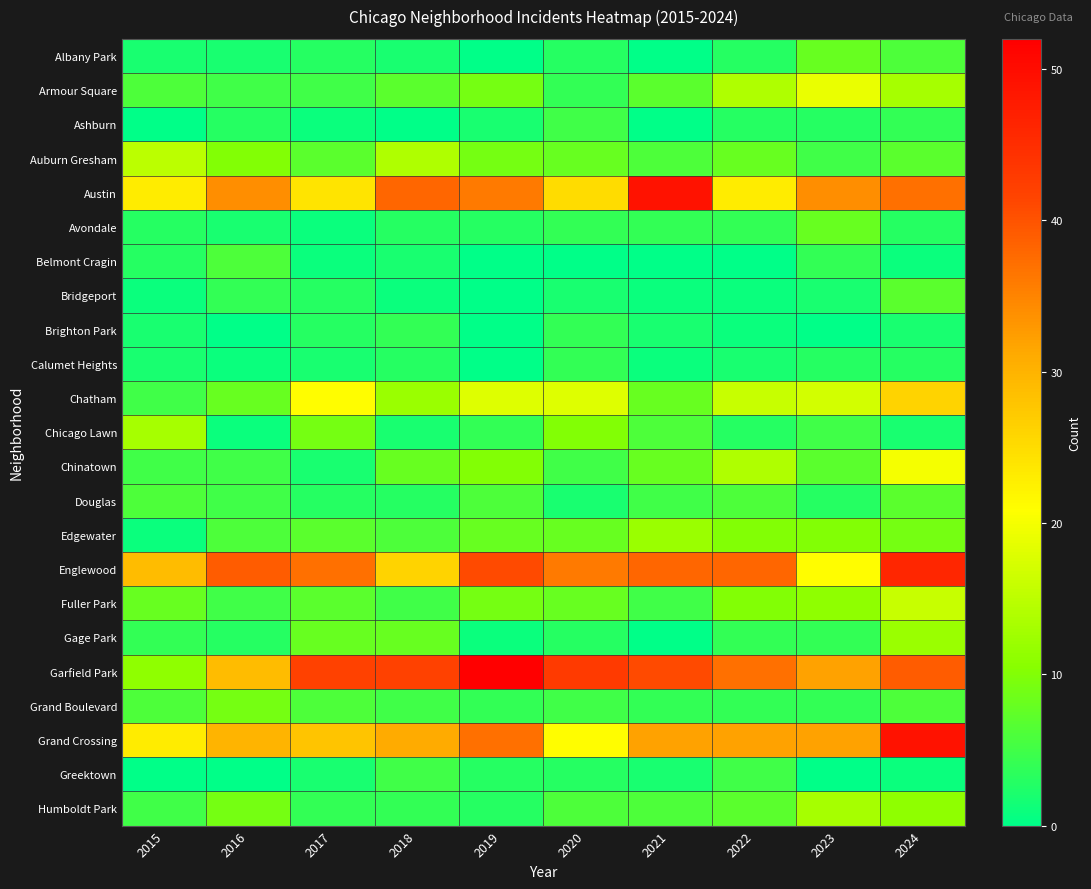

Reading left to right, list all the values displayed in this chart.

Albany Park: 2015=2	2016=2	2017=3	2018=2	2019=0	2020=3	2021=0	2022=3	2023=8	2024=6
Armour Square: 2015=6	2016=5	2017=5	2018=7	2019=9	2020=4	2021=7	2022=14	2023=19	2024=13
Ashburn: 2015=0	2016=3	2017=1	2018=0	2019=2	2020=5	2021=0	2022=3	2023=3	2024=4
Auburn Gresham: 2015=15	2016=10	2017=7	2018=14	2019=9	2020=8	2021=6	2022=8	2023=5	2024=7
Austin: 2015=23	2016=34	2017=24	2018=38	2019=36	2020=25	2021=49	2022=23	2023=34	2024=37
Avondale: 2015=3	2016=2	2017=1	2018=3	2019=3	2020=4	2021=4	2022=4	2023=8	2024=3
Belmont Cragin: 2015=3	2016=6	2017=1	2018=2	2019=0	2020=0	2021=0	2022=0	2023=4	2024=1
Bridgeport: 2015=1	2016=4	2017=3	2018=1	2019=0	2020=2	2021=1	2022=1	2023=2	2024=7
Brighton Park: 2015=2	2016=0	2017=3	2018=4	2019=0	2020=4	2021=2	2022=1	2023=0	2024=2
Calumet Heights: 2015=2	2016=1	2017=2	2018=3	2019=0	2020=4	2021=1	2022=2	2023=3	2024=3
Chatham: 2015=5	2016=8	2017=21	2018=12	2019=18	2020=18	2021=8	2022=16	2023=17	2024=26
Chicago Lawn: 2015=13	2016=1	2017=9	2018=2	2019=4	2020=10	2021=6	2022=3	2023=5	2024=2
Chinatown: 2015=5	2016=5	2017=2	2018=8	2019=10	2020=5	2021=8	2022=14	2023=7	2024=20
Douglas: 2015=6	2016=5	2017=3	2018=3	2019=6	2020=2	2021=5	2022=6	2023=3	2024=7
Edgewater: 2015=1	2016=6	2017=7	2018=6	2019=8	2020=8	2021=12	2022=10	2023=10	2024=9
Englewood: 2015=29	2016=39	2017=37	2018=26	2019=41	2020=36	2021=38	2022=38	2023=21	2024=46
Fuller Park: 2015=8	2016=5	2017=7	2018=5	2019=9	2020=8	2021=5	2022=10	2023=11	2024=16
Gage Park: 2015=4	2016=3	2017=8	2018=8	2019=1	2020=3	2021=0	2022=4	2023=4	2024=12
Garfield Park: 2015=11	2016=29	2017=42	2018=42	2019=52	2020=43	2021=41	2022=37	2023=32	2024=39
Grand Boulevard: 2015=6	2016=9	2017=6	2018=5	2019=4	2020=5	2021=4	2022=4	2023=4	2024=6
Grand Crossing: 2015=23	2016=30	2017=28	2018=31	2019=37	2020=21	2021=32	2022=32	2023=32	2024=49
Greektown: 2015=0	2016=0	2017=2	2018=5	2019=3	2020=3	2021=2	2022=5	2023=0	2024=1
Humboldt Park: 2015=5	2016=9	2017=4	2018=4	2019=3	2020=6	2021=6	2022=7	2023=13	2024=11